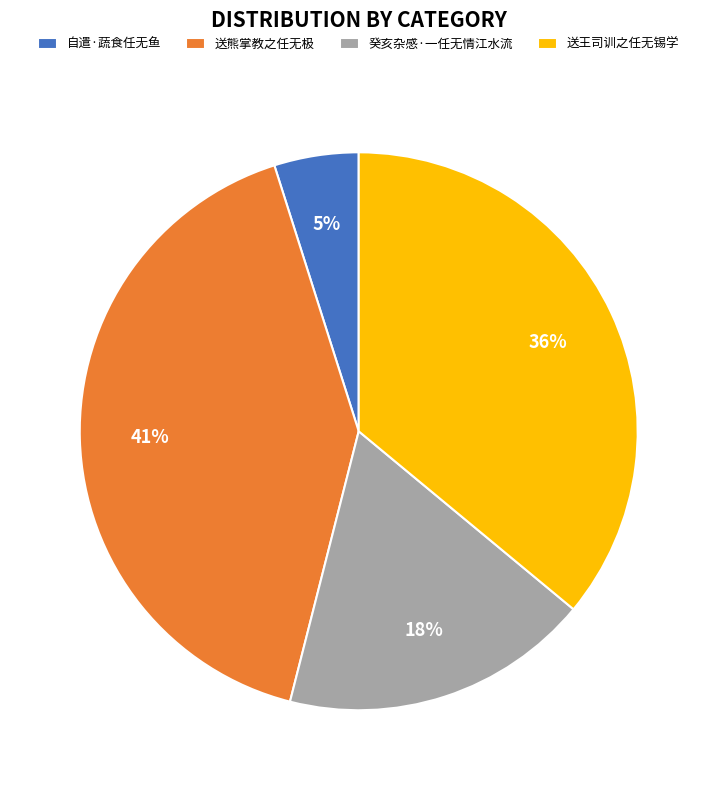

To the nearest percent, what portion does 癸亥杂感·一任无情江水流 represent?

18%